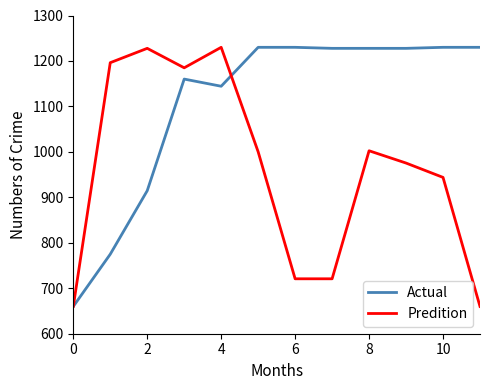

List the series in order of their overall mean, lowest first.

Predition, Actual